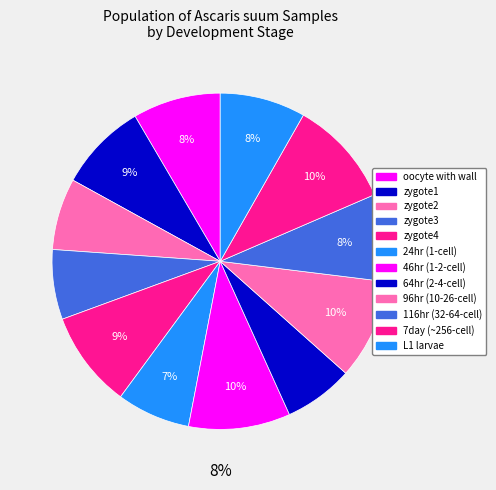

Count the number of slices in the pie.

12